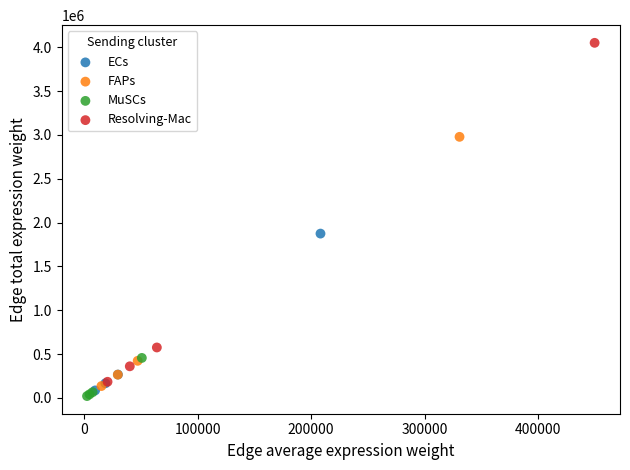

Which series contains the highest Y value?

Resolving-Mac